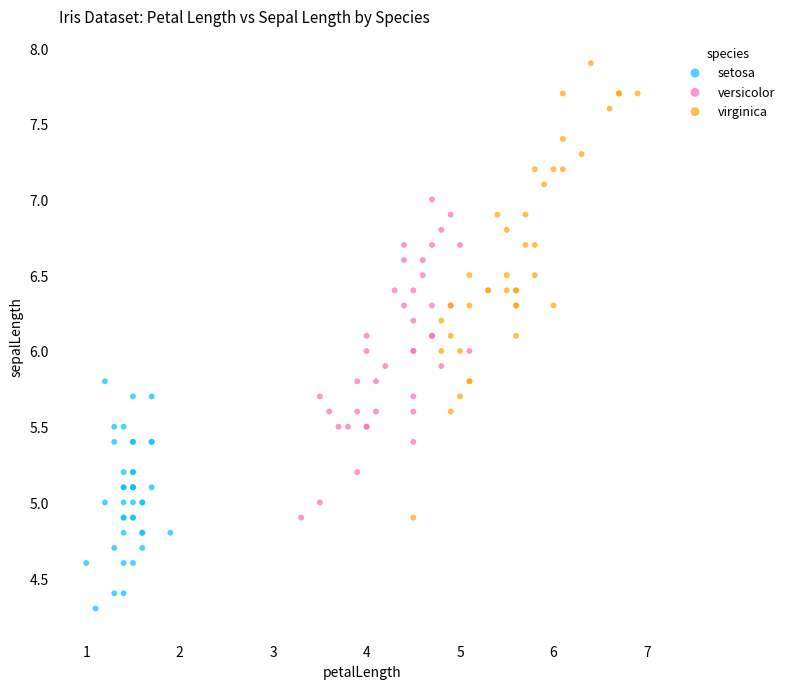

Which series contains the highest Y value?

virginica